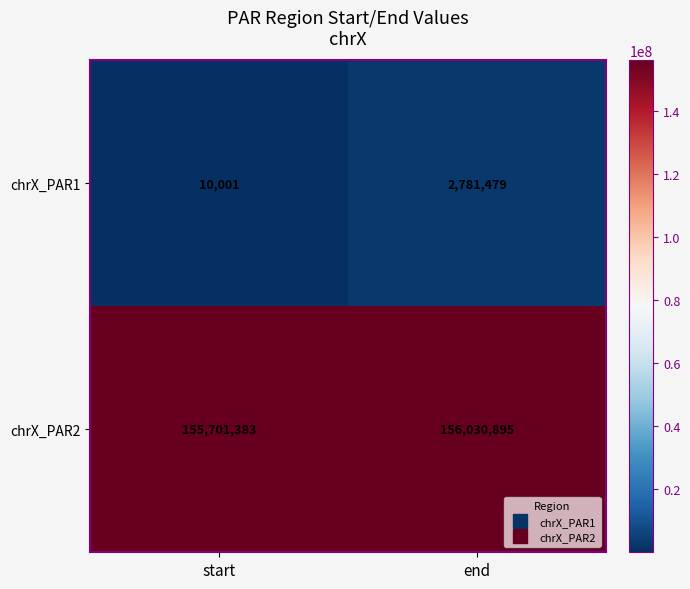

Read the chrX_PAR1 value at start.

10001